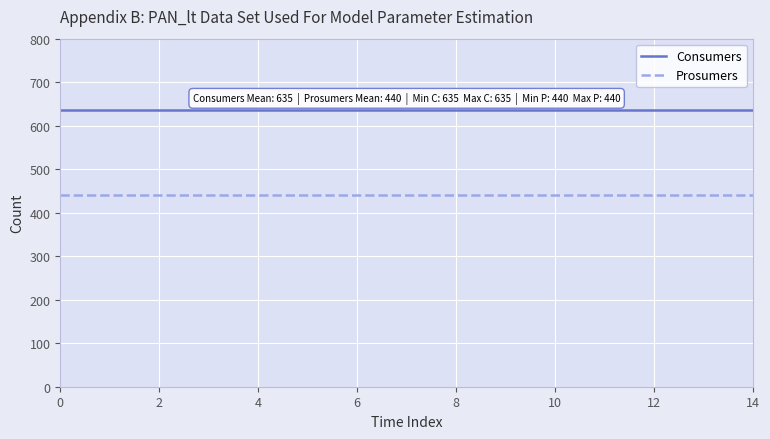

What is the smallest value displayed?

440